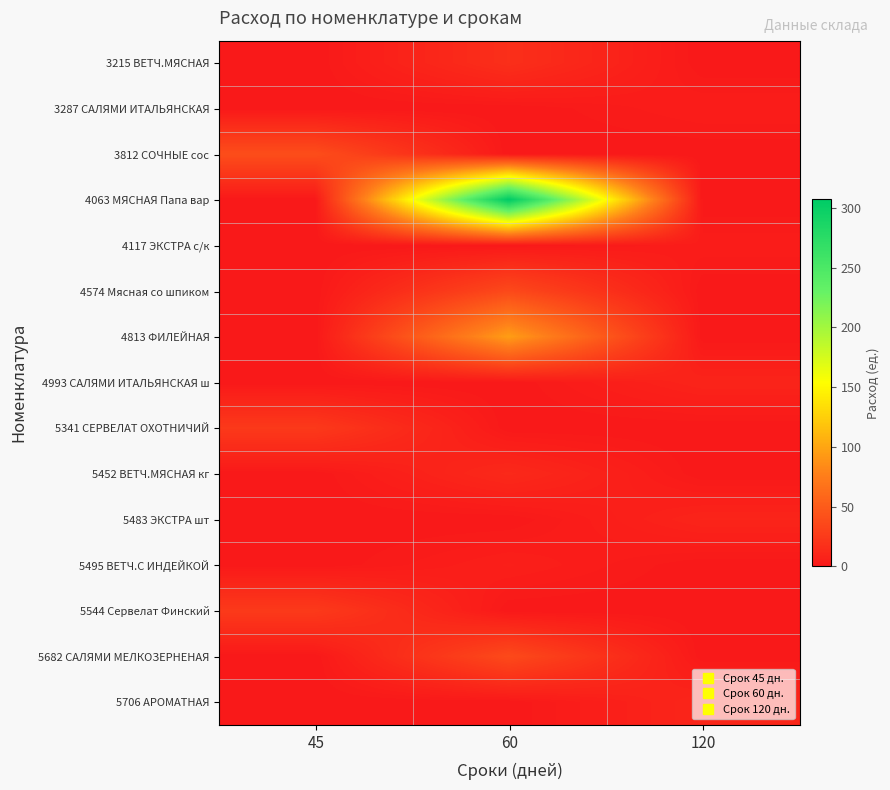

Rank the series by their maximum value, from highest to lowest.

4063 МЯСНАЯ Папа вар, 4813 ФИЛЕЙНАЯ, 3812 СОЧНЫЕ сос, 5682 САЛЯМИ МЕЛКОЗЕРНЕНАЯ, 4574 Мясная со шпиком, 5544 Сервелат Финский, 5341 СЕРВЕЛАТ ОХОТНИЧИЙ, 3215 ВЕТЧ.МЯСНАЯ, 5452 ВЕТЧ.МЯСНАЯ кг, 5706 АРОМАТНАЯ, 5483 ЭКСТРА шт, 4993 САЛЯМИ ИТАЛЬЯНСКАЯ ш, 5495 ВЕТЧ.С ИНДЕЙКОЙ, 3287 САЛЯМИ ИТАЛЬЯНСКАЯ, 4117 ЭКСТРА с/к